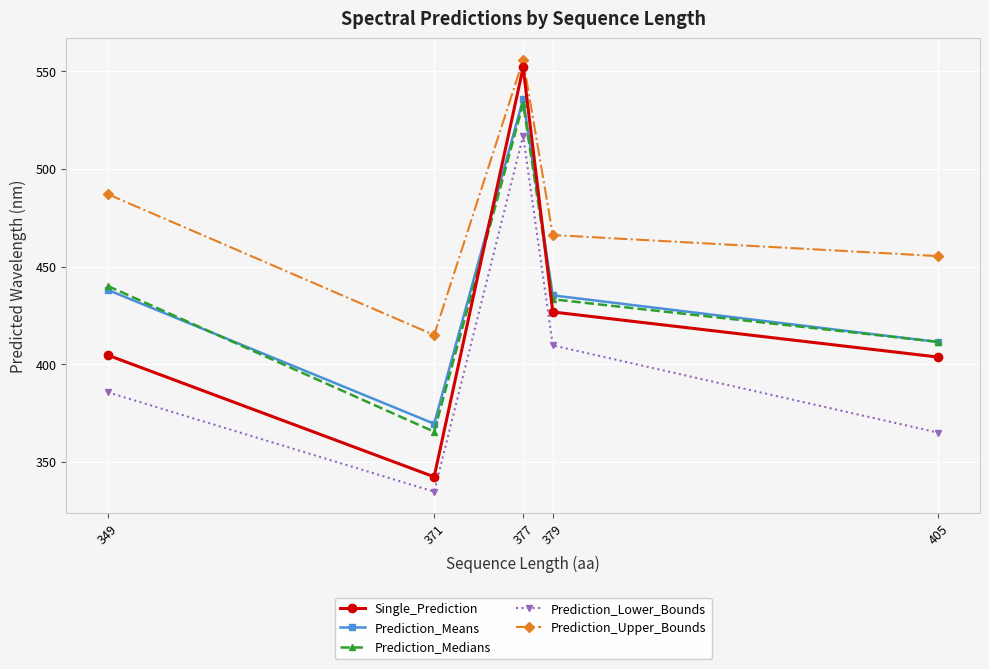

Is it true that Prediction_Upper_Bounds equals 777.8 at 379?

False